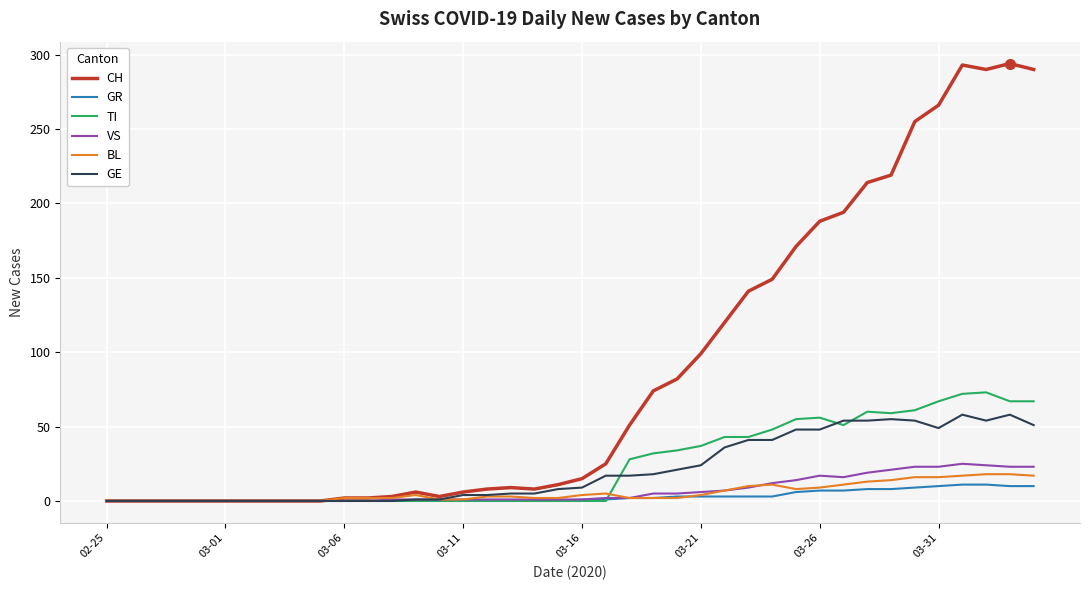

What is the sum of all CH values?

3488